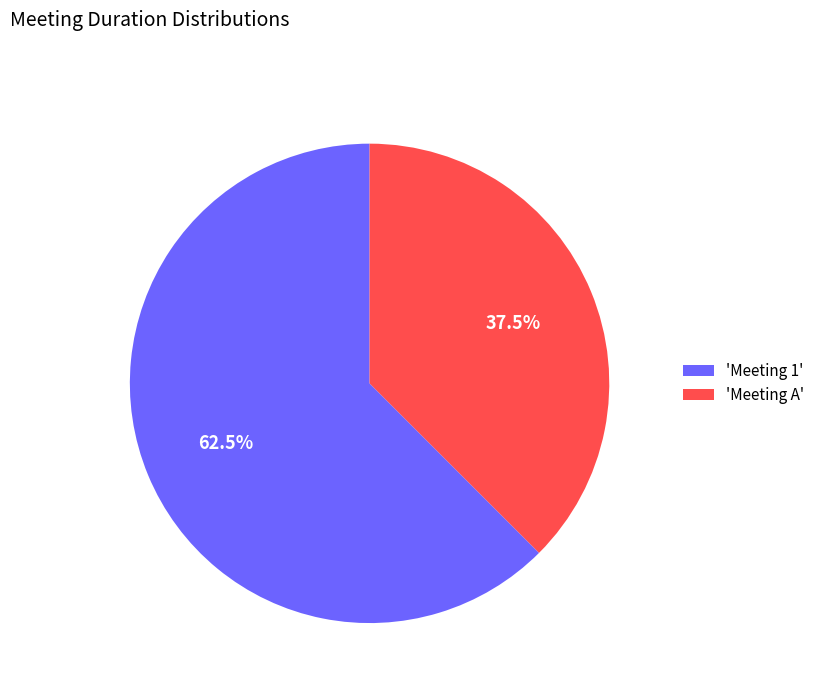

What is the ratio of the value at 'Meeting A' to the value at 'Meeting 1'?

0.6